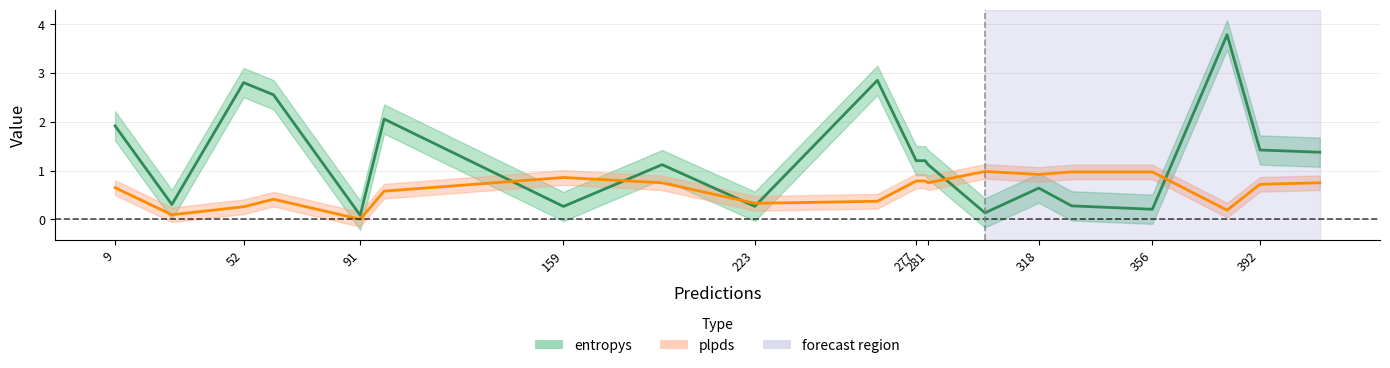

What is the value of the plpds point at the 14th from the left?

1.0